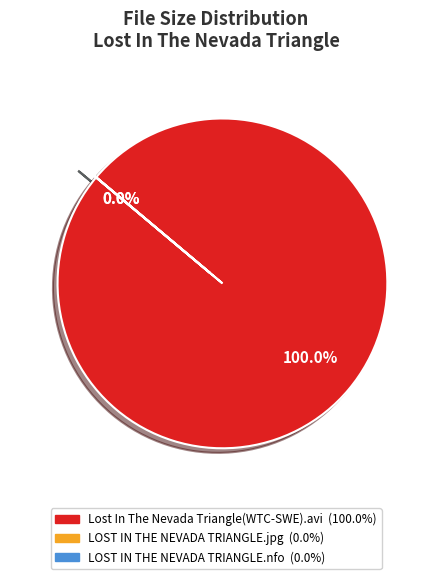

How many segments does this pie chart have?

3